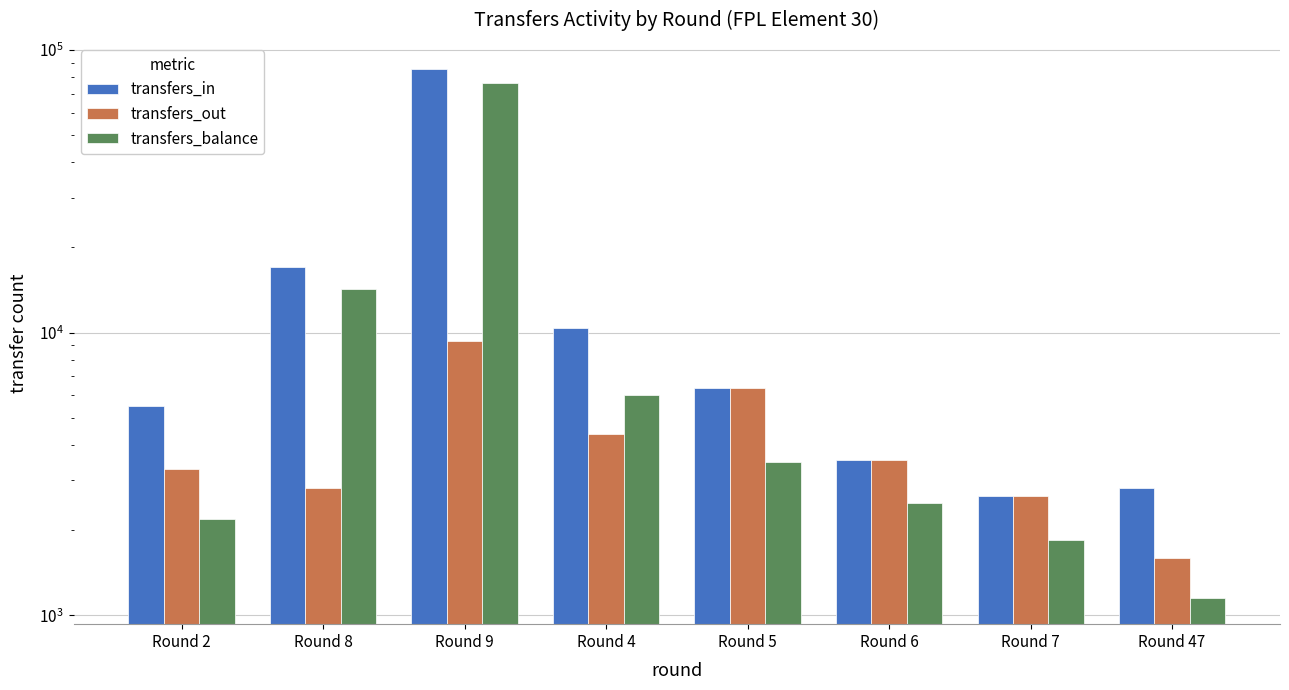

Reading left to right, list all the values displayed in this chart.

transfers_in: 5484	17035	85376	10398	6367	3538	2650	2825
transfers_out: 3302	2825	9315	4364	6367	3538	2650	1594
transfers_balance: 2182	14210	76061	6034	3493	2494	1849	1153